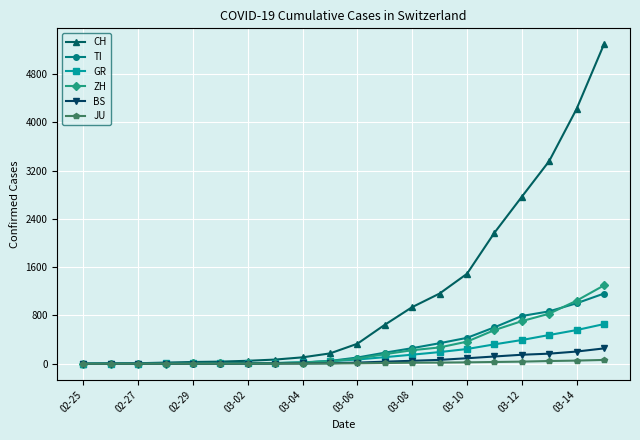

Which series has the largest total across all categories?

CH